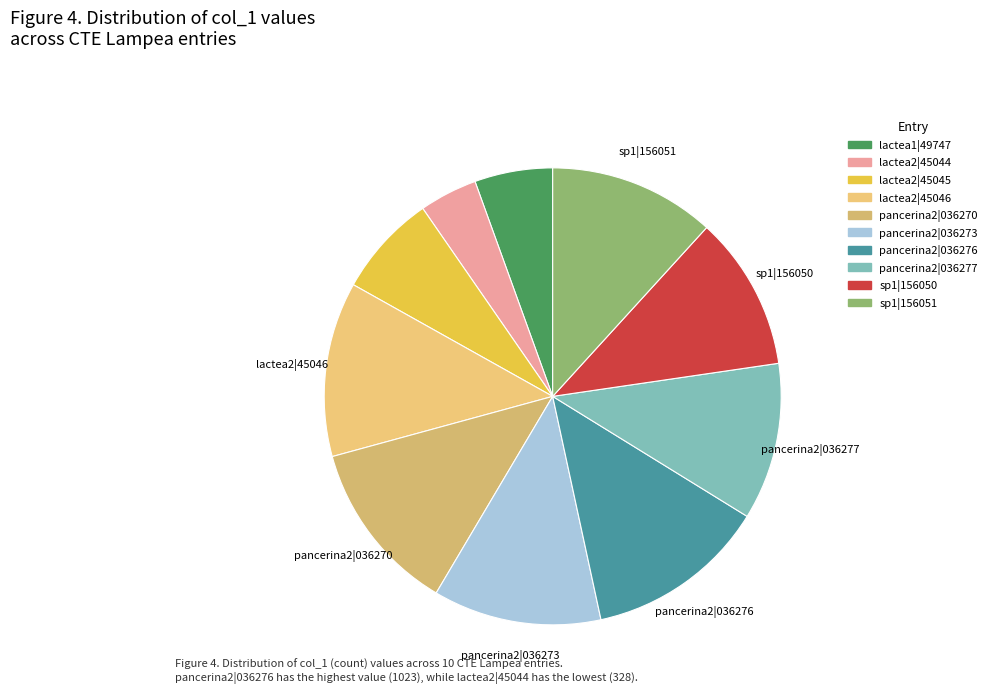

How many segments does this pie chart have?

10